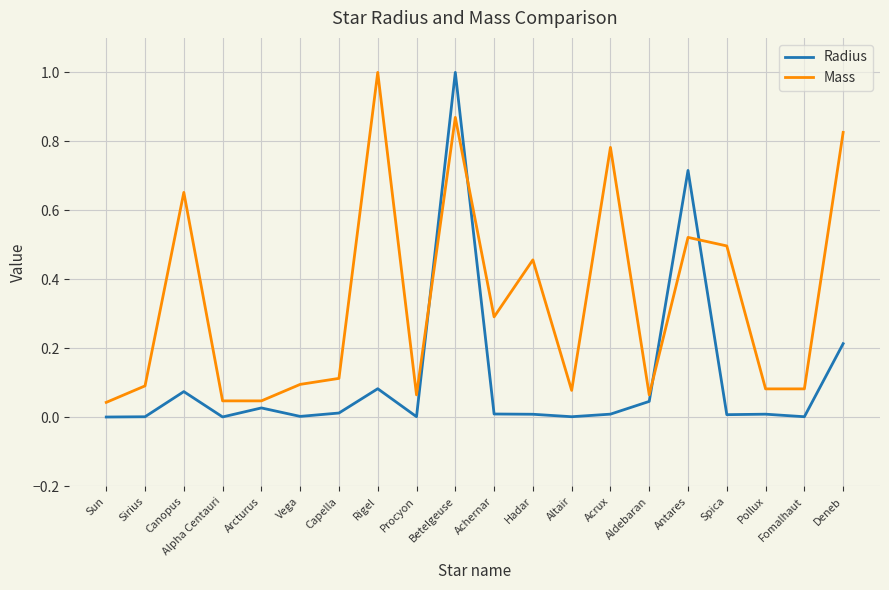

Which series has the largest total across all categories?

Mass